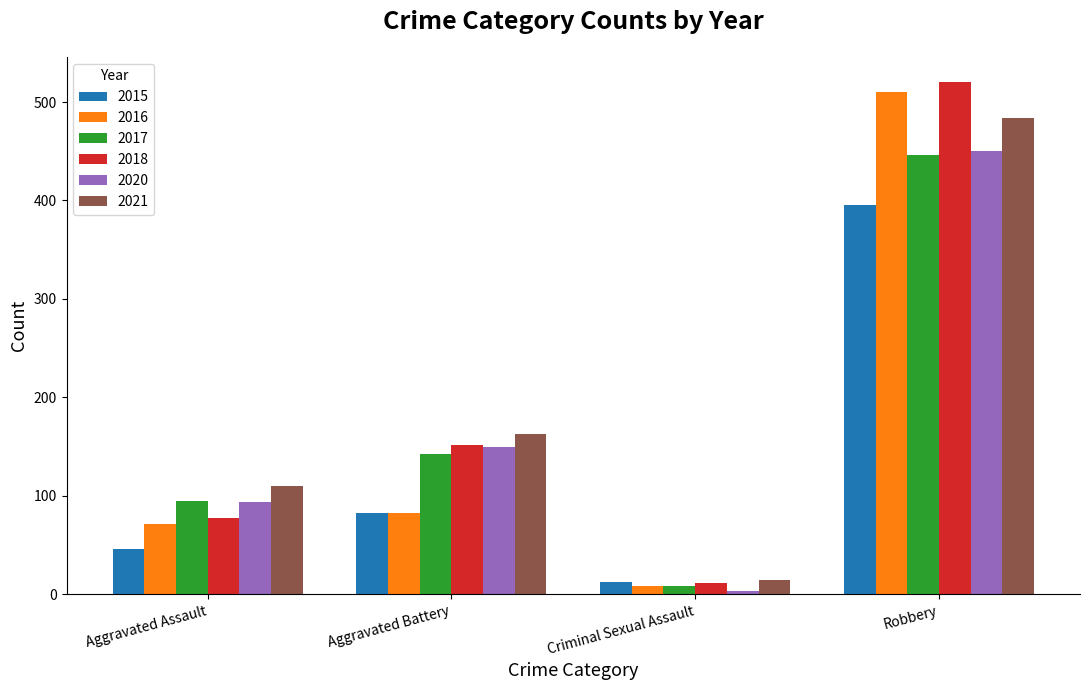

Which category has the highest value across all series?

Robbery